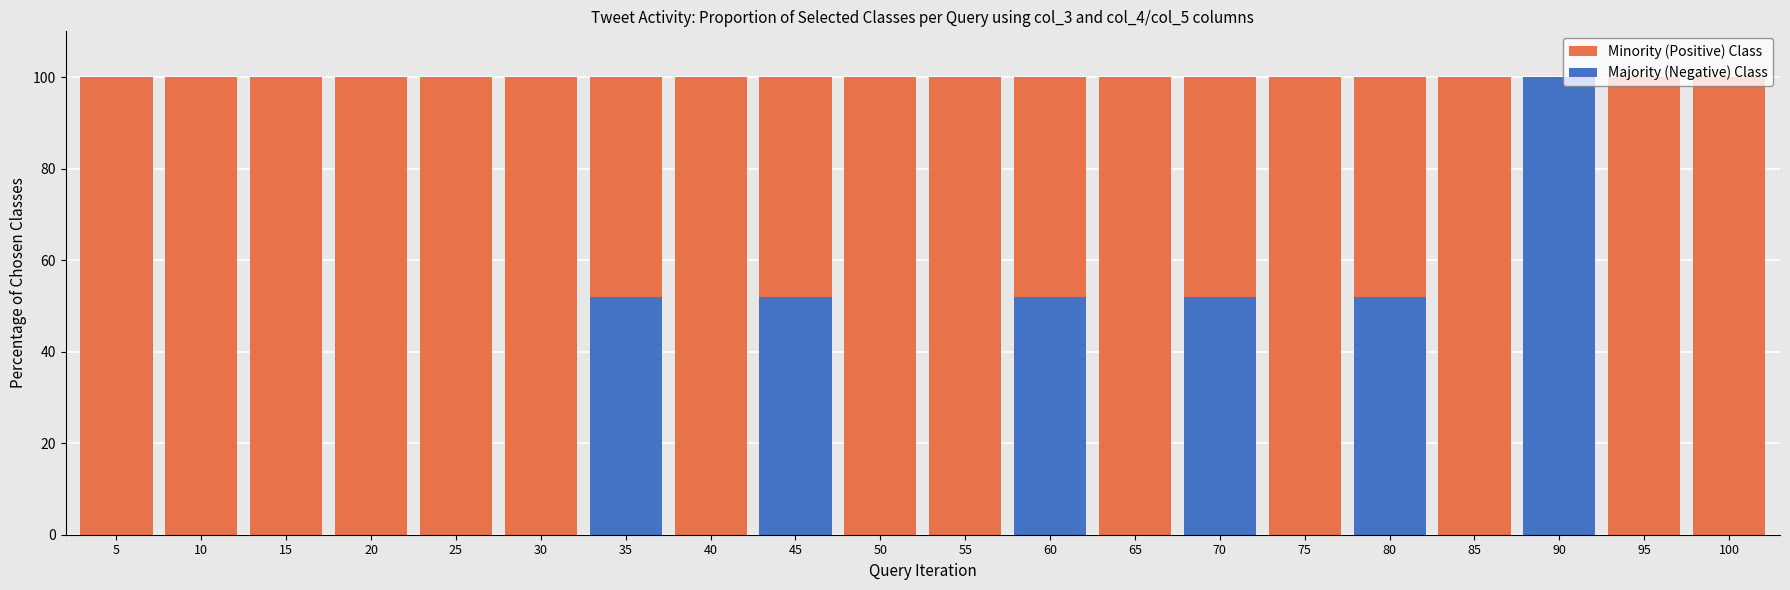

Between 20 and 25, which series saw the biggest shift?

Minority (Positive) Class